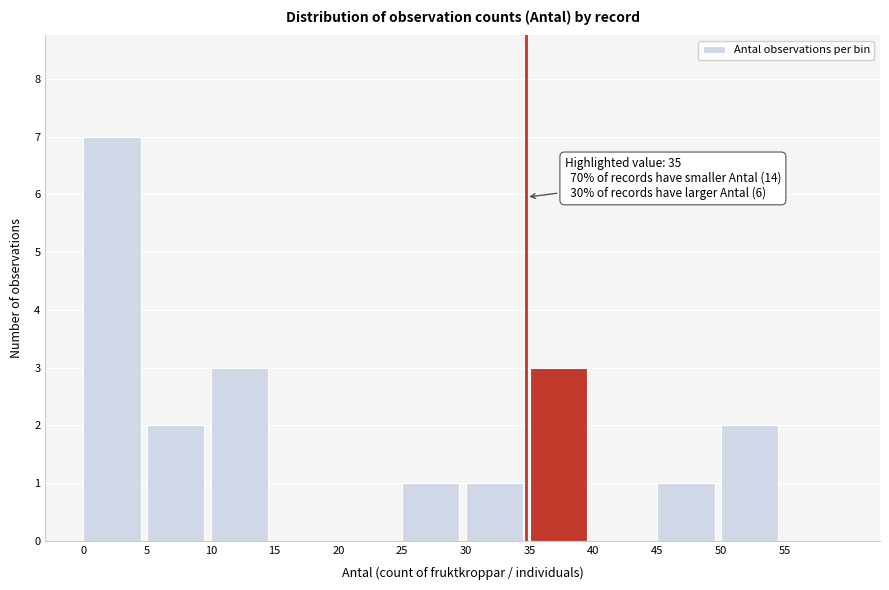

Reading left to right, what are all the values shown in this chart?

0=7	5=2	10=3	15=0	20=0	25=1	30=1	35=3	40=0	45=1	50=2	55=0